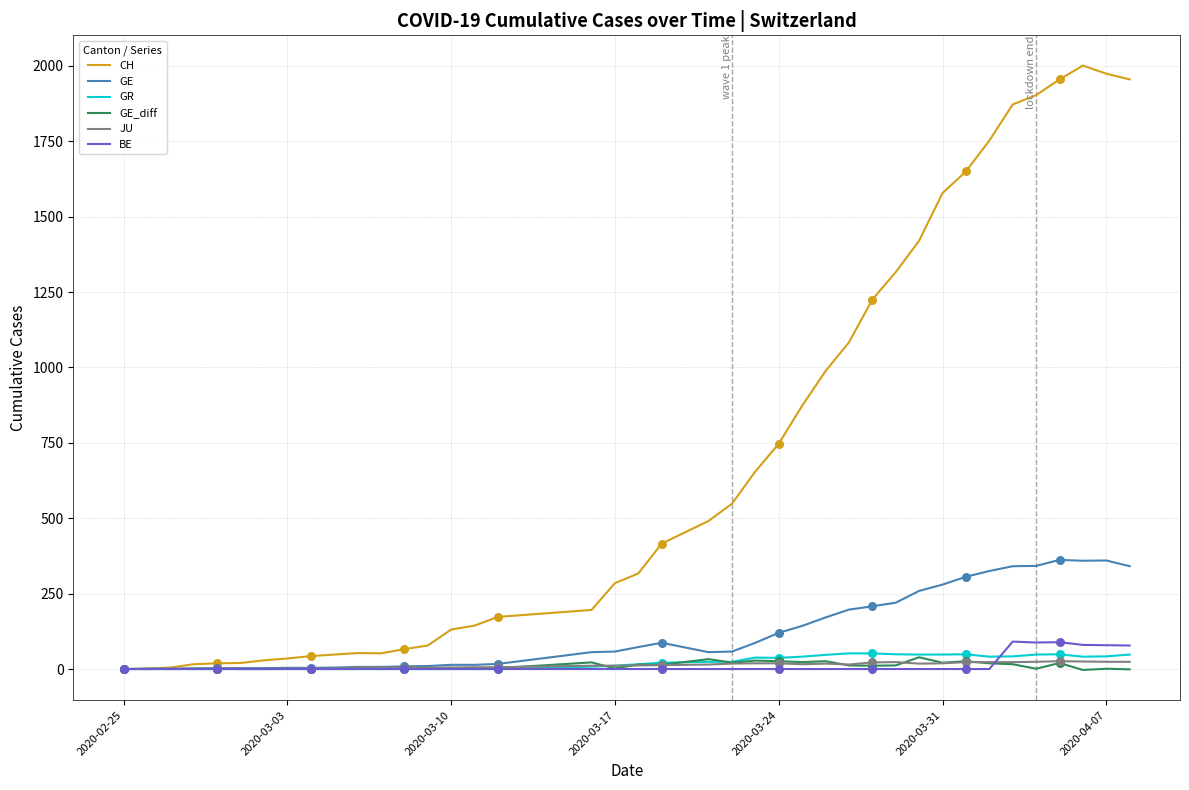

Which series has the largest total across all categories?

CH